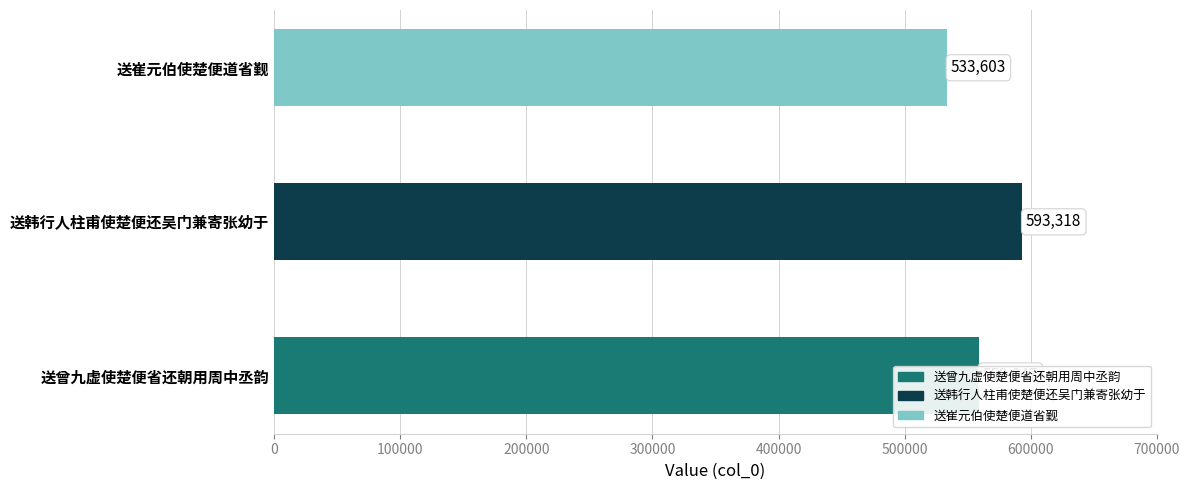

Are the bars horizontal?

Yes